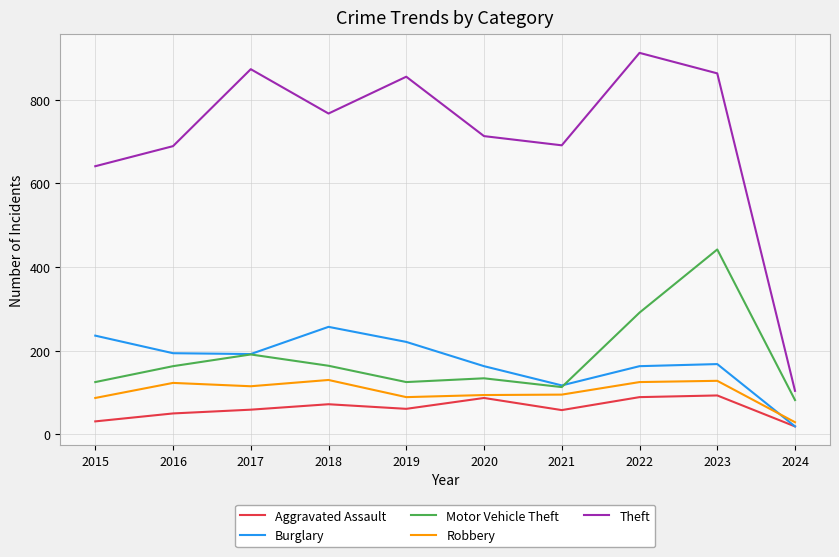

True or false: Burglary has a value of 287 at 2016.

False